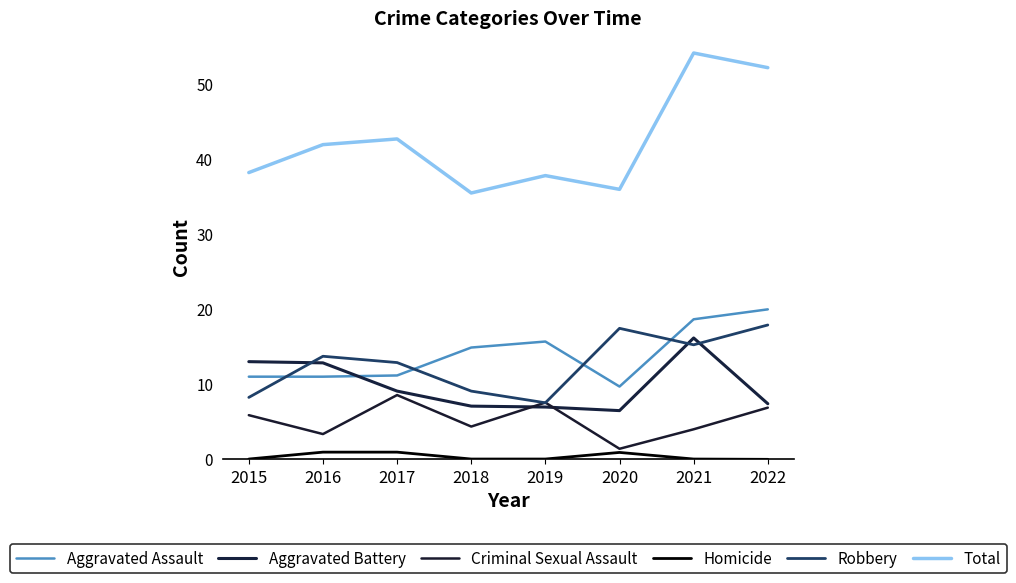

At which category is the sum across all series the highest?

2021